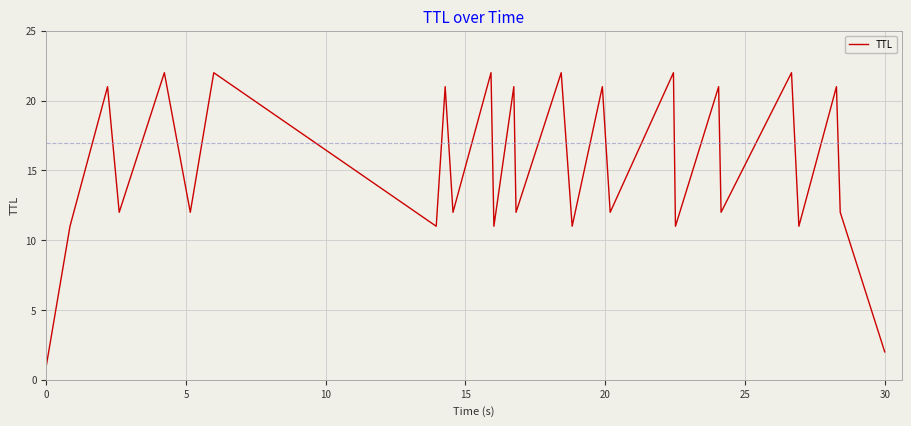

What is the greatest value displayed?

22